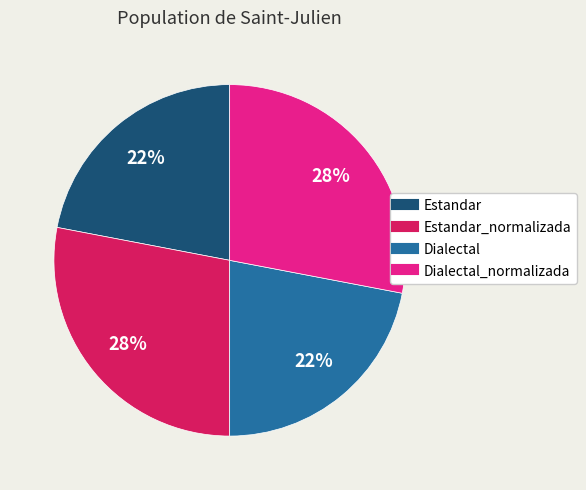

How many segments does this pie chart have?

4